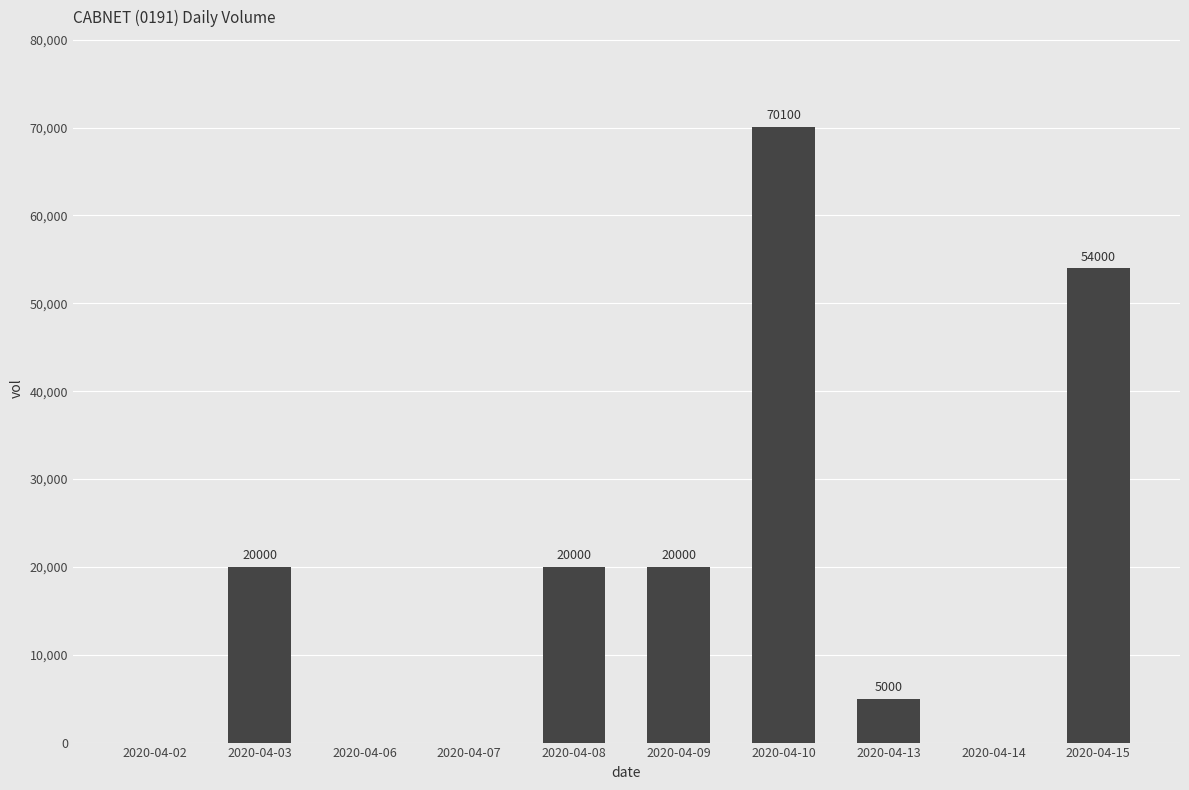

What is the change in value from 2020-04-14 to 2020-04-15?

+54000